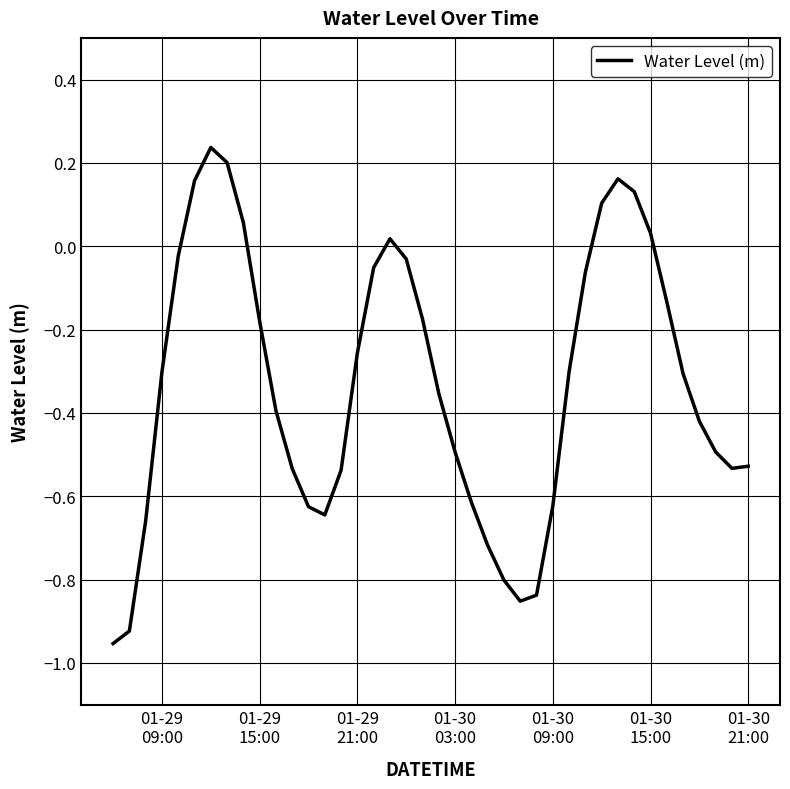

Does the chart have visible grid lines?

Yes